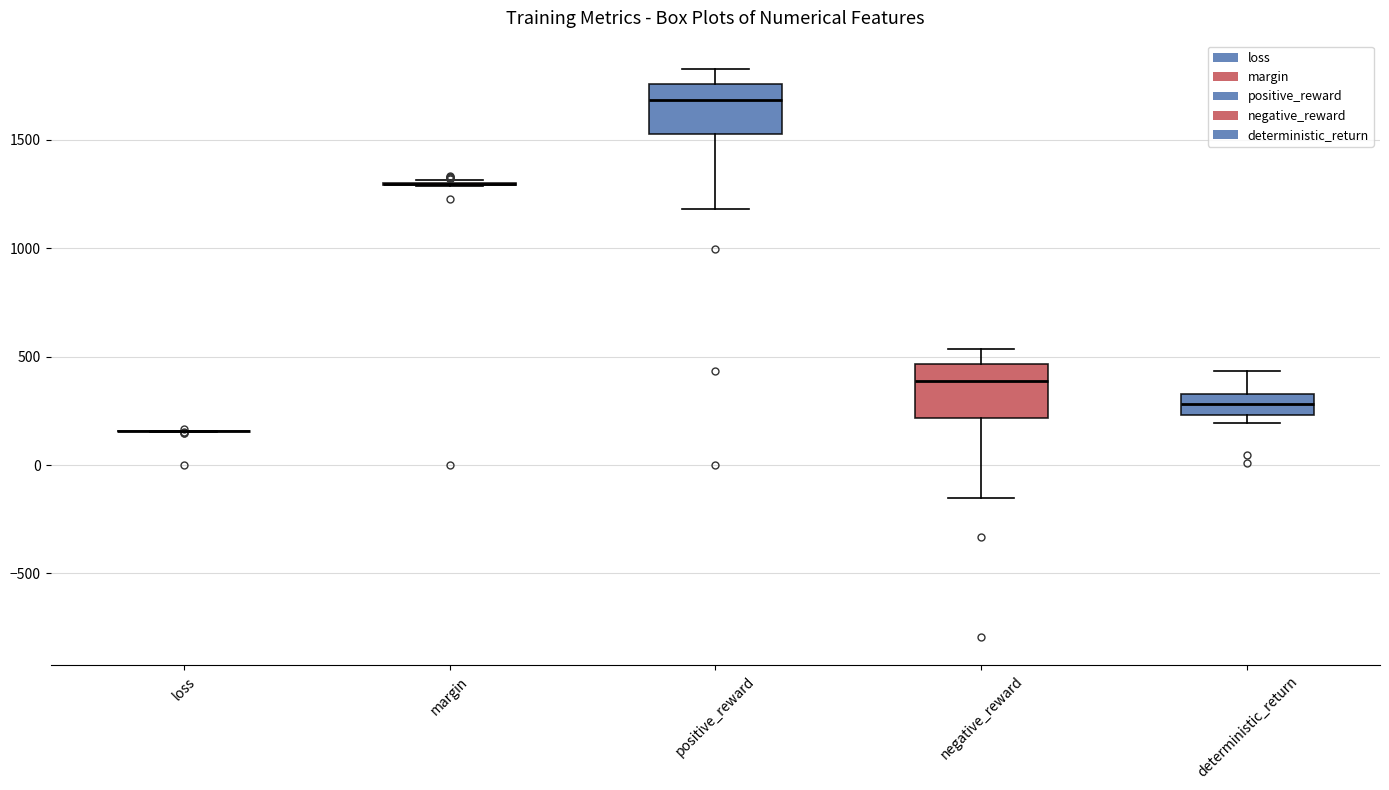

Reading left to right, read every box against the y-axis: the position of its median line, the range the box covers, and the ends of its whiskers. The values are not printed on the chart, so give them approximately, as read against the axis.

loss: box collapsed to a line at 150, whiskers 150 to 150
margin: box collapsed to a line at 1300, whiskers 1300 to 1300
positive_reward: median 1700, box 1500 to 1750, whiskers 1200 to 1850
negative_reward: median 400, box 200 to 450, whiskers -150 to 550
deterministic_return: median 300, box 250 to 350, whiskers 200 to 450